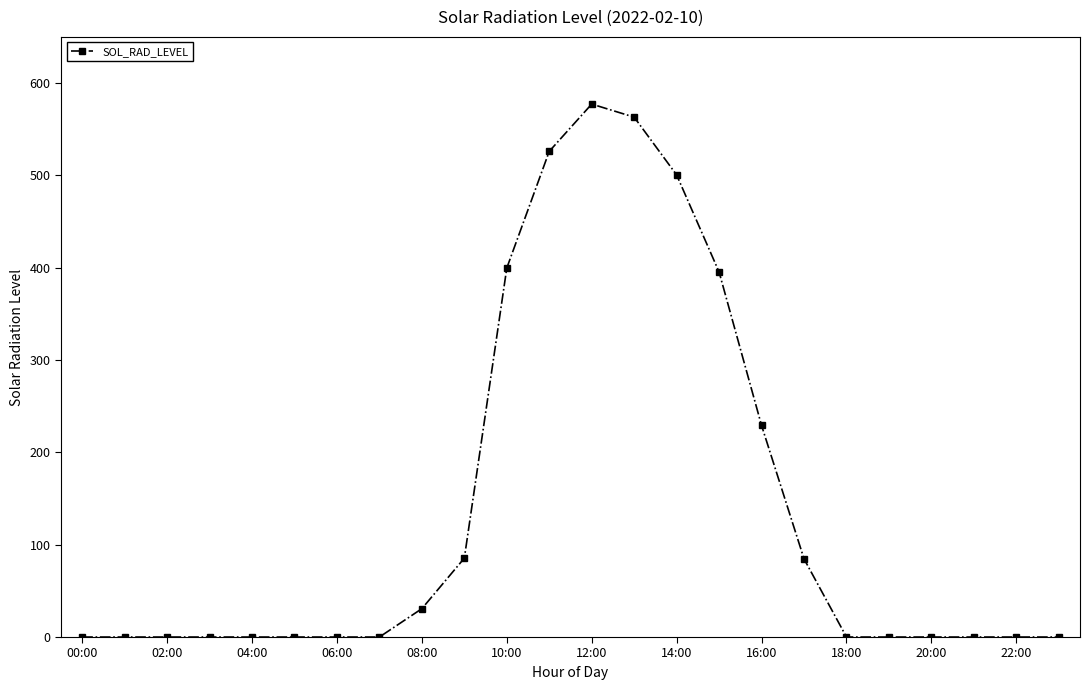

What is the sum of all values?

3391.8